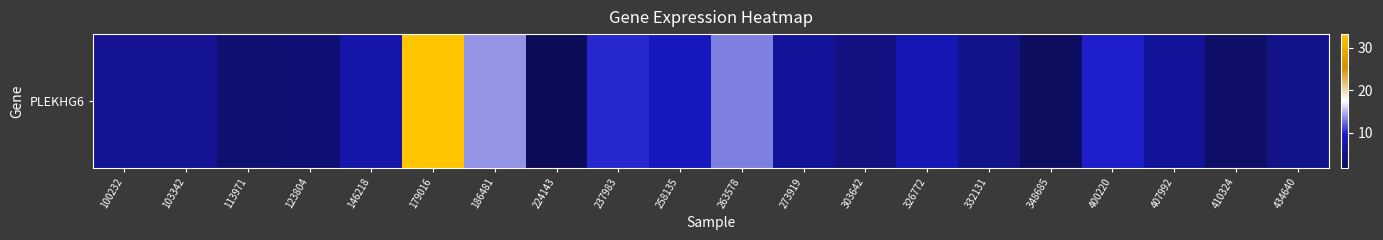

What is the minimum value shown in the chart?

1.8